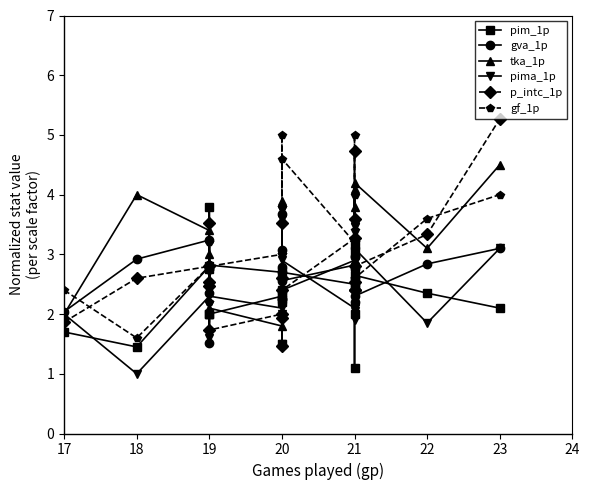

Which series has the largest total across all categories?

gf_1p